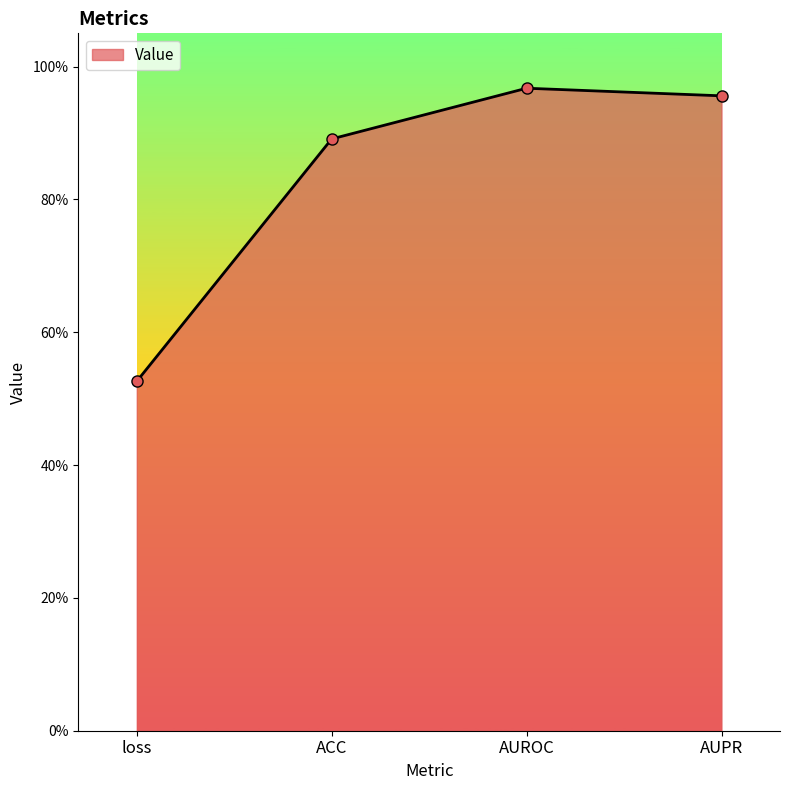

What is the average value?

0.8